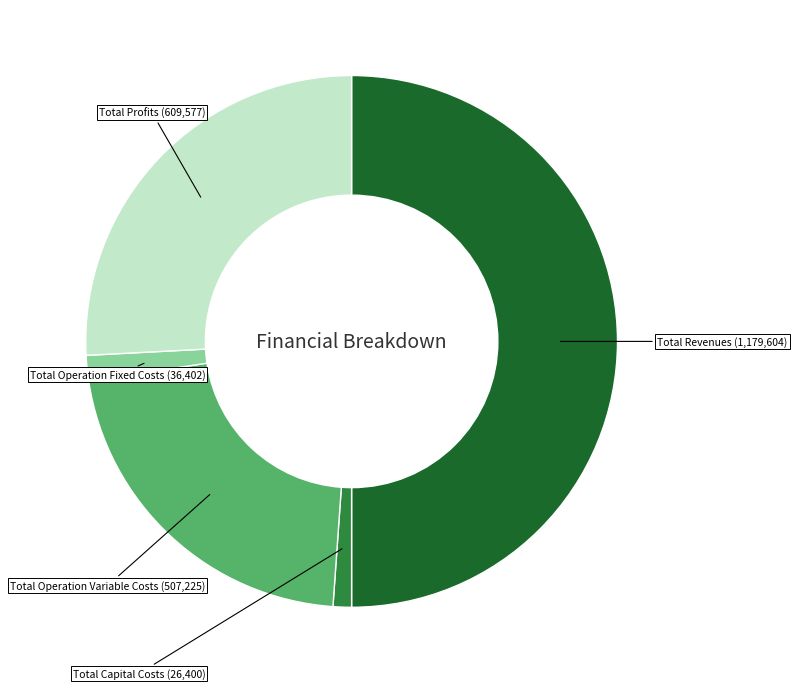

What is the smallest slice in the pie chart?

Total Capital Costs